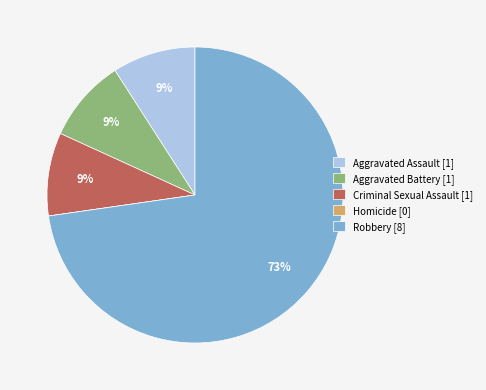

To the nearest percent, what portion does Aggravated Battery represent?

9%